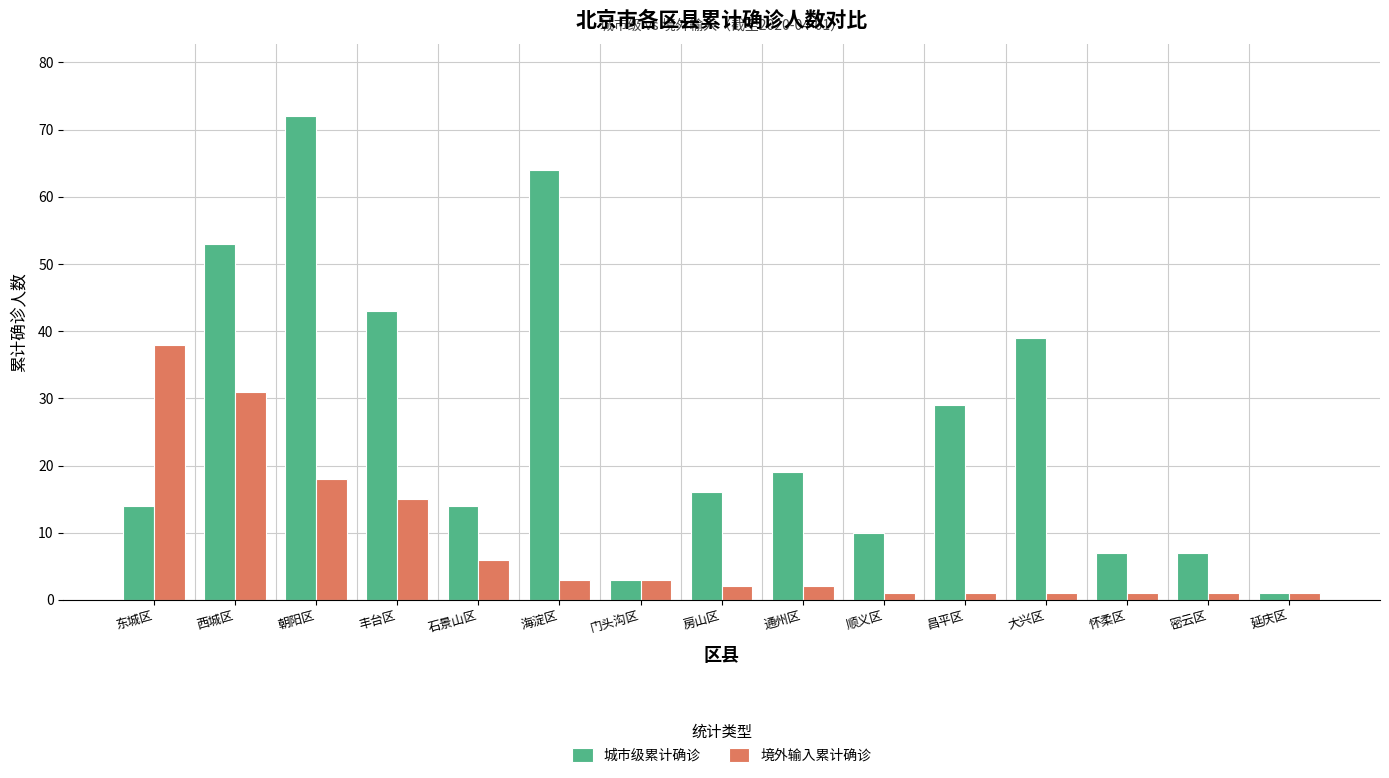

Count the number of data series in this chart.

2